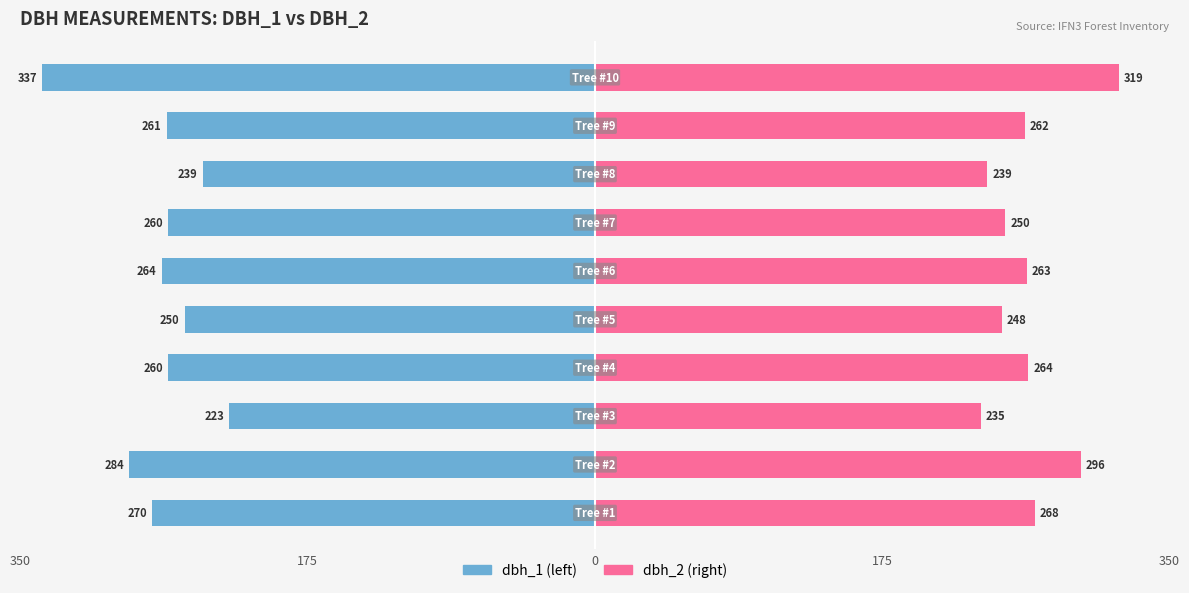

Between 5 and 7, which is larger?

7